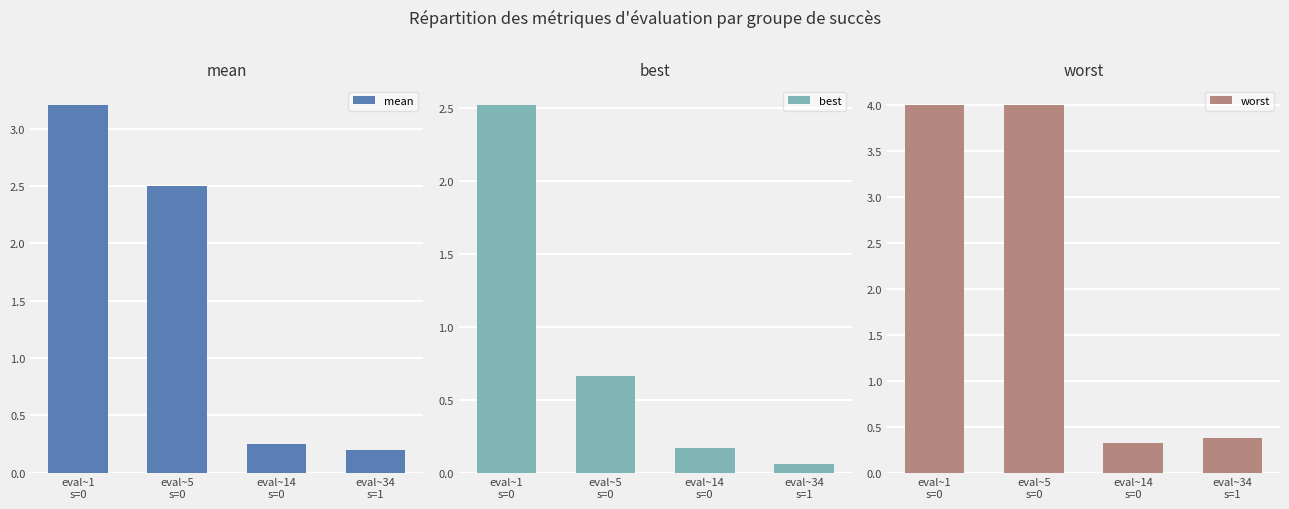

Reading left to right, transcribe all the data shown in this chart.

mean: eval~1
s=0=3.2	eval~5
s=0=2.5	eval~14
s=0=0.3	eval~34
s=1=0.2
best: eval~1
s=0=2.5	eval~5
s=0=0.7	eval~14
s=0=0.2	eval~34
s=1=0.1
worst: eval~1
s=0=4.0	eval~5
s=0=4.0	eval~14
s=0=0.3	eval~34
s=1=0.4